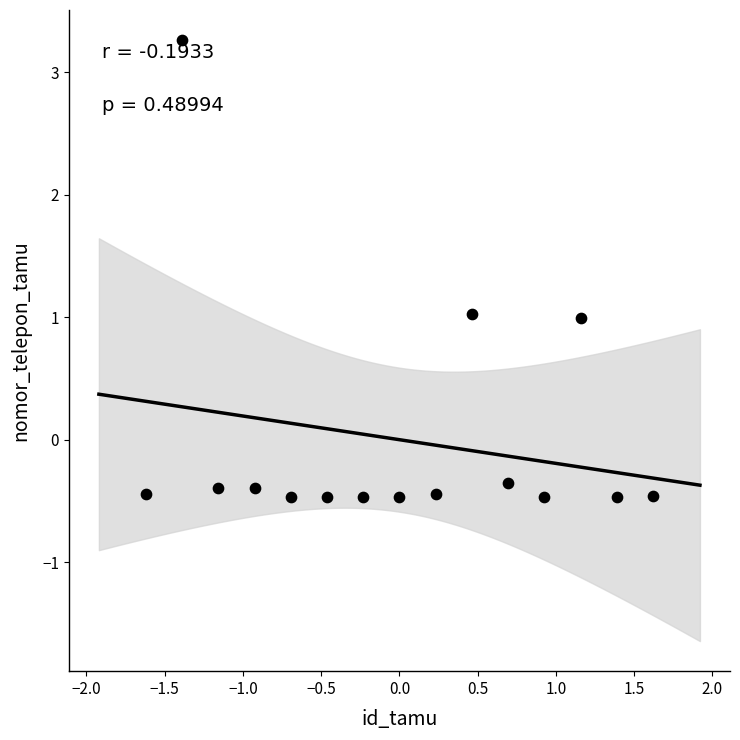

What is the range of Y values (max minus min)?

3.7